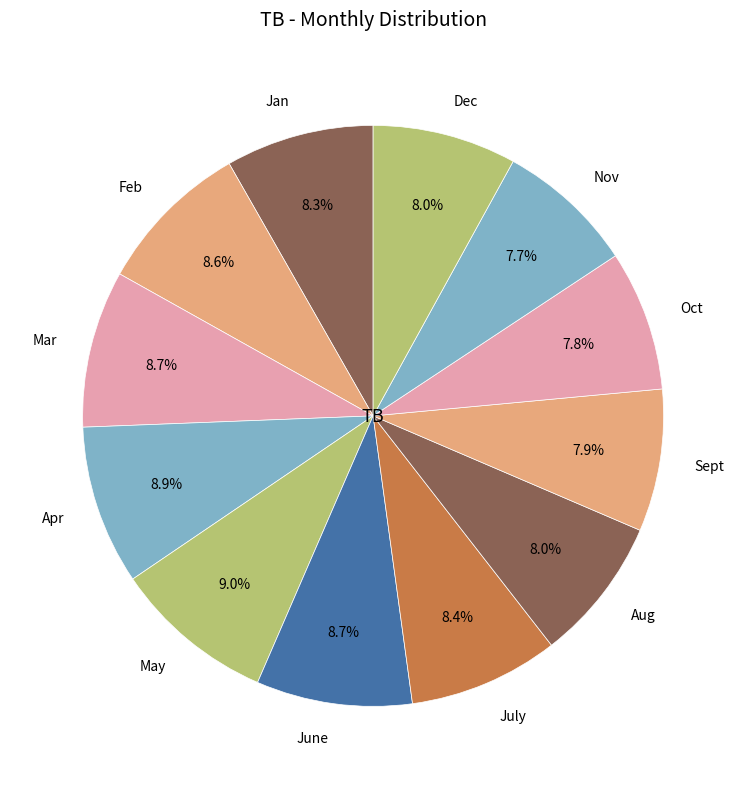

To the nearest percent, what percentage of the pie is Dec?

8%